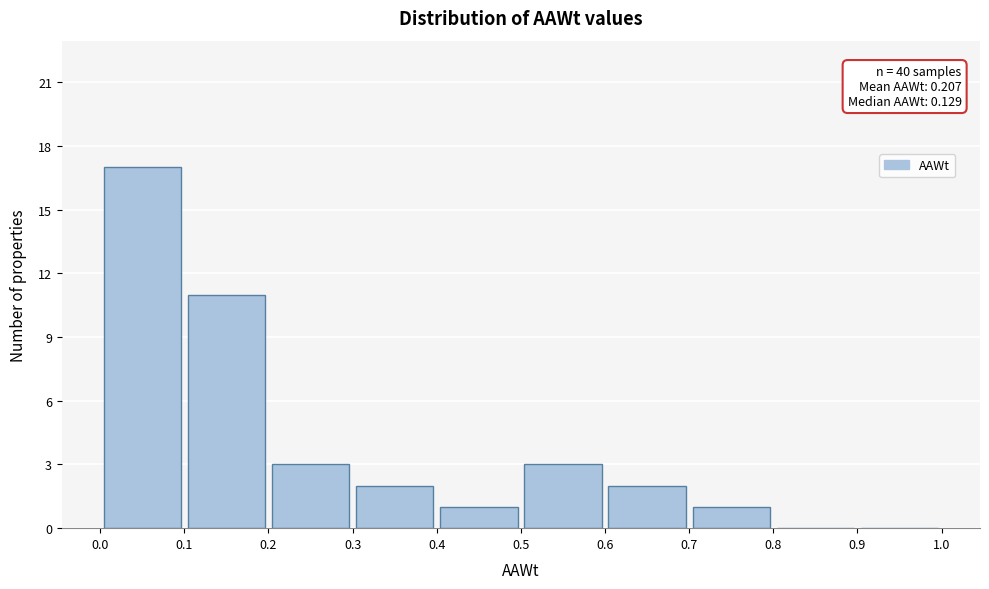

Which range on the x-axis has the tallest bar?

0.0 to 0.1